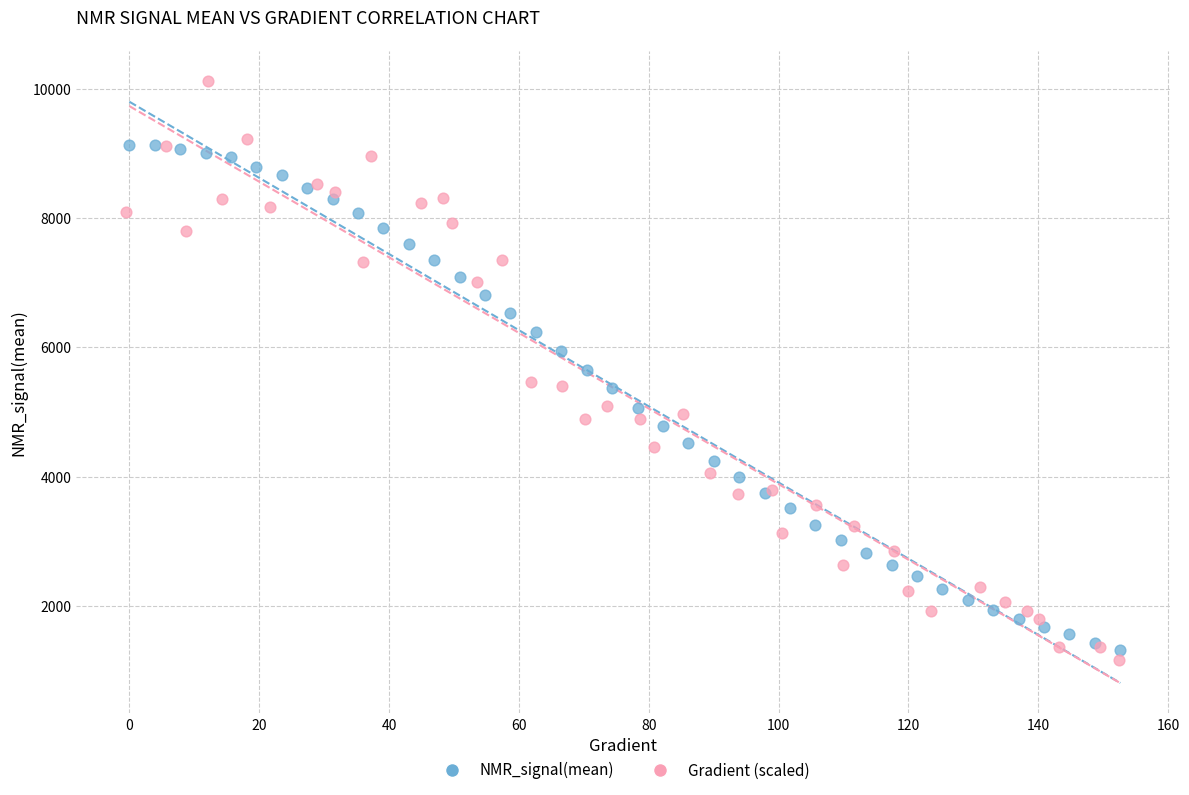

Which series contains the highest Y value?

Gradient (scaled)